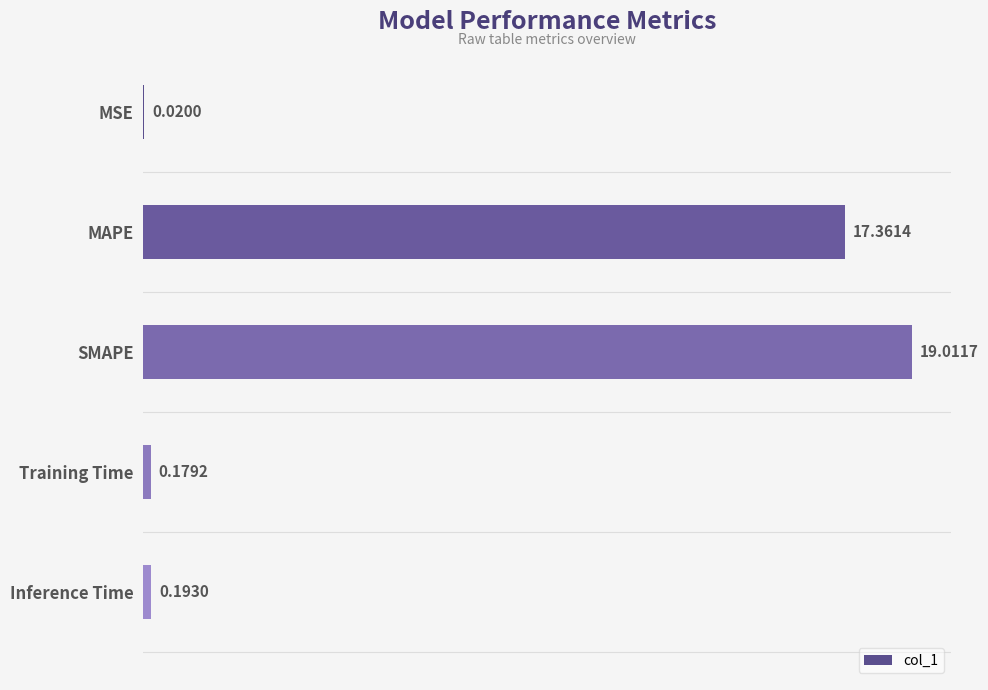

Where is the data nearest to the value 9?

MAPE